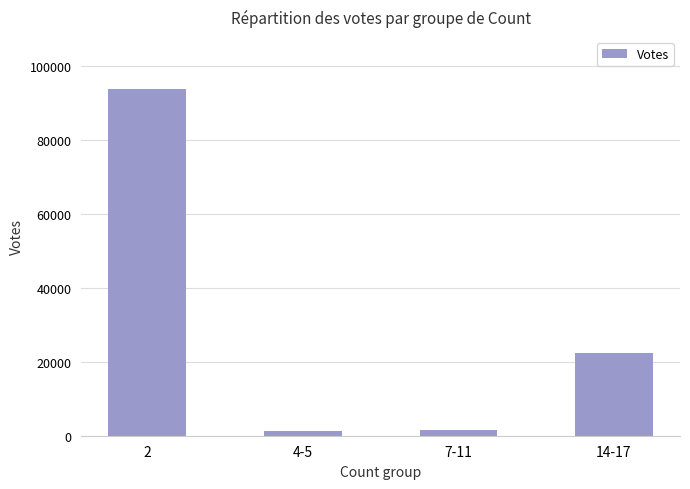

True or false: the data shows 31622 at 14-17.

False